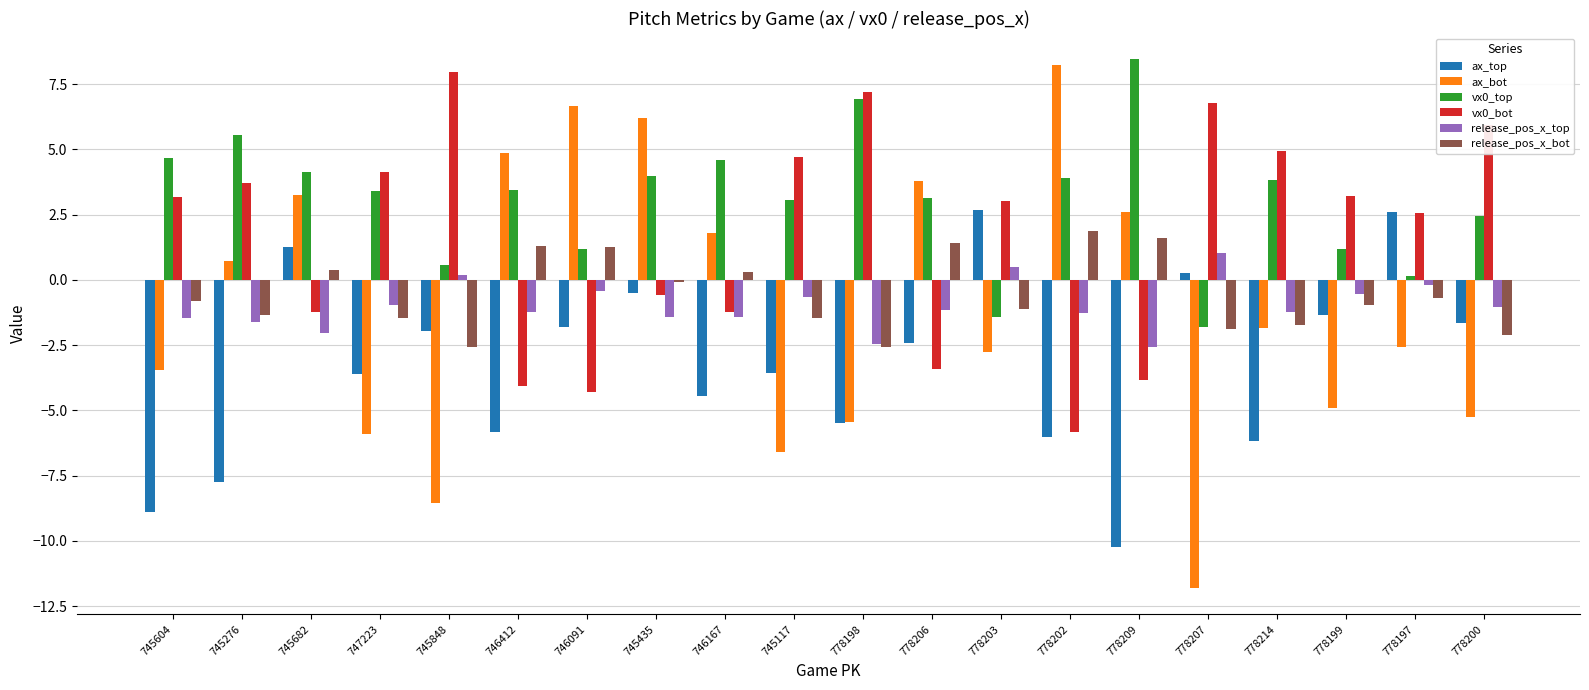

How many groups of bars are there?

20